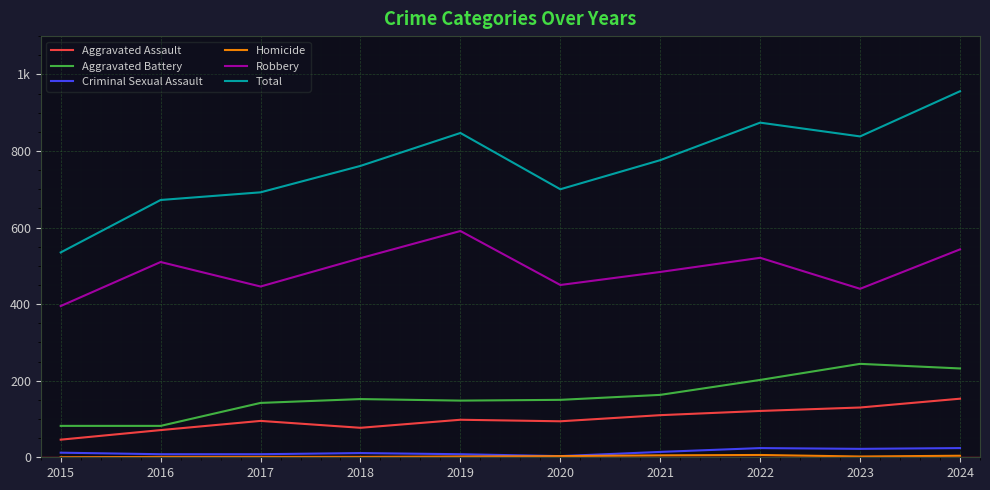

Reading right to left, transcribe all the data shown in this chart.

Aggravated Assault: 153	130	121	110	94	98	77	95	71	46
Aggravated Battery: 232	244	202	163	150	148	152	142	82	82
Criminal Sexual Assault: 24	22	24	14	3	8	11	8	8	12
Homicide: 4	2	6	5	3	2	1	1	1	0
Robbery: 543	440	521	484	450	591	520	446	510	395
Total: 956	838	874	776	700	847	761	692	672	535